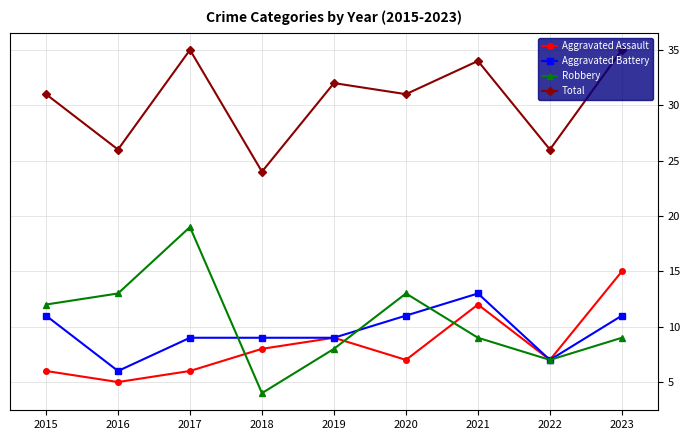

Does the chart have visible grid lines?

Yes